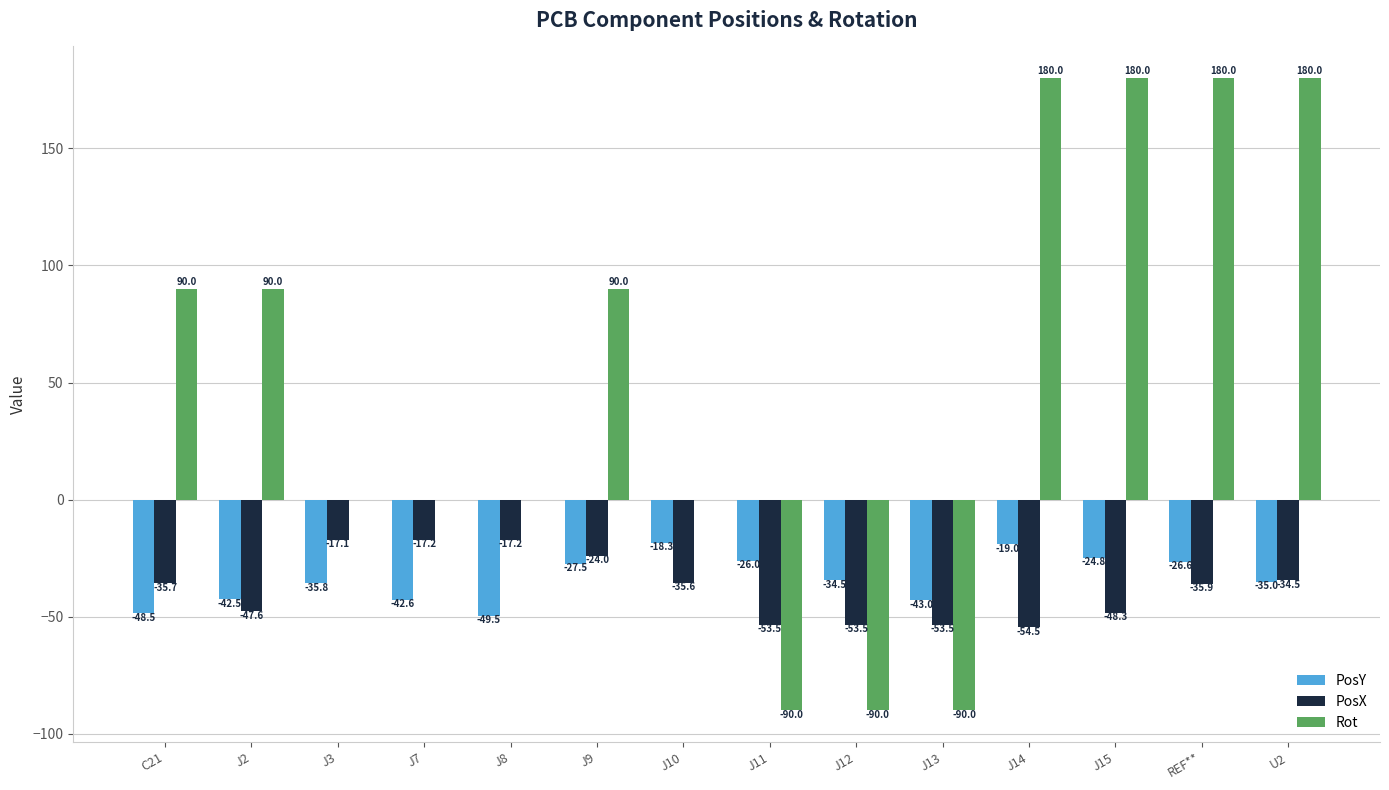

What is the highest value of the Rot series?

180.0